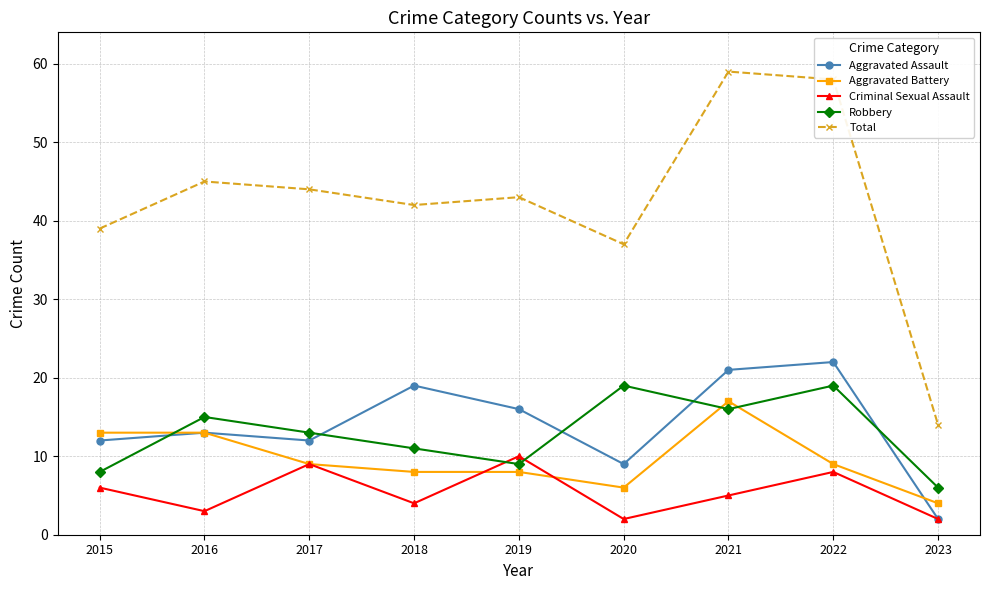

What is the spread (max minus min) of values at 2022?

50